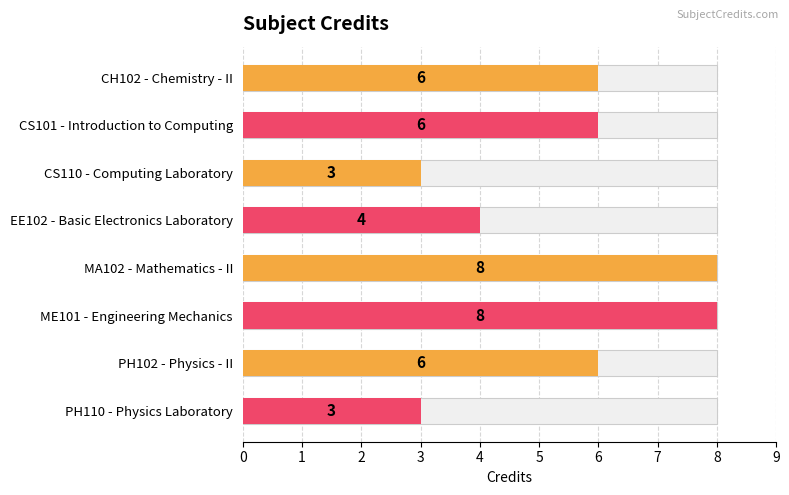

Rank the categories by value from highest to lowest.

MA102 - Mathematics - II, ME101 - Engineering Mechanics, CH102 - Chemistry - II, CS101 - Introduction to Computing, PH102 - Physics - II, EE102 - Basic Electronics Laboratory, CS110 - Computing Laboratory, PH110 - Physics Laboratory